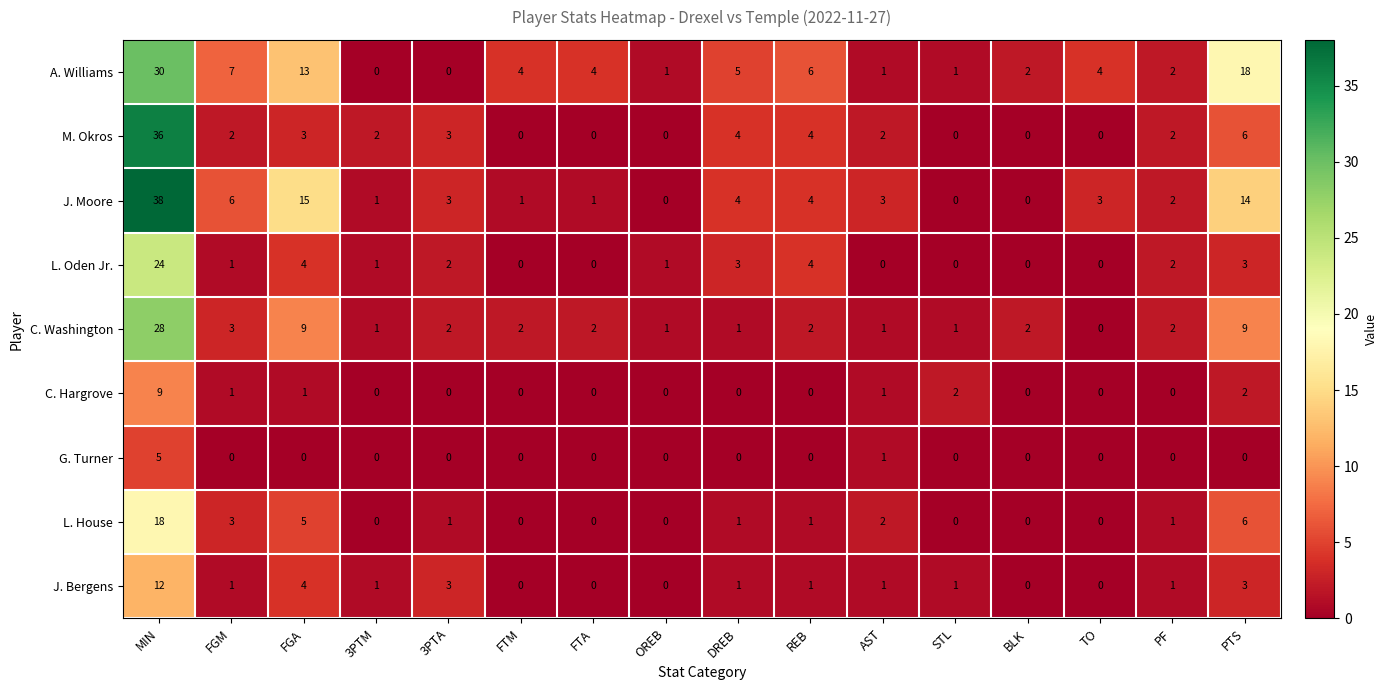

Where is L. House nearest to the value 9?

PTS